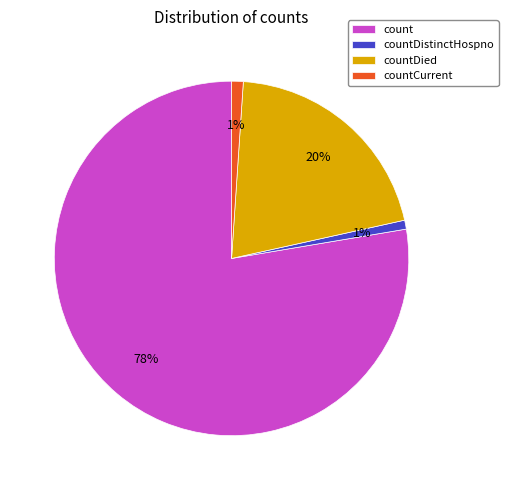

True or false: countDied accounts for 27% of the total.

False